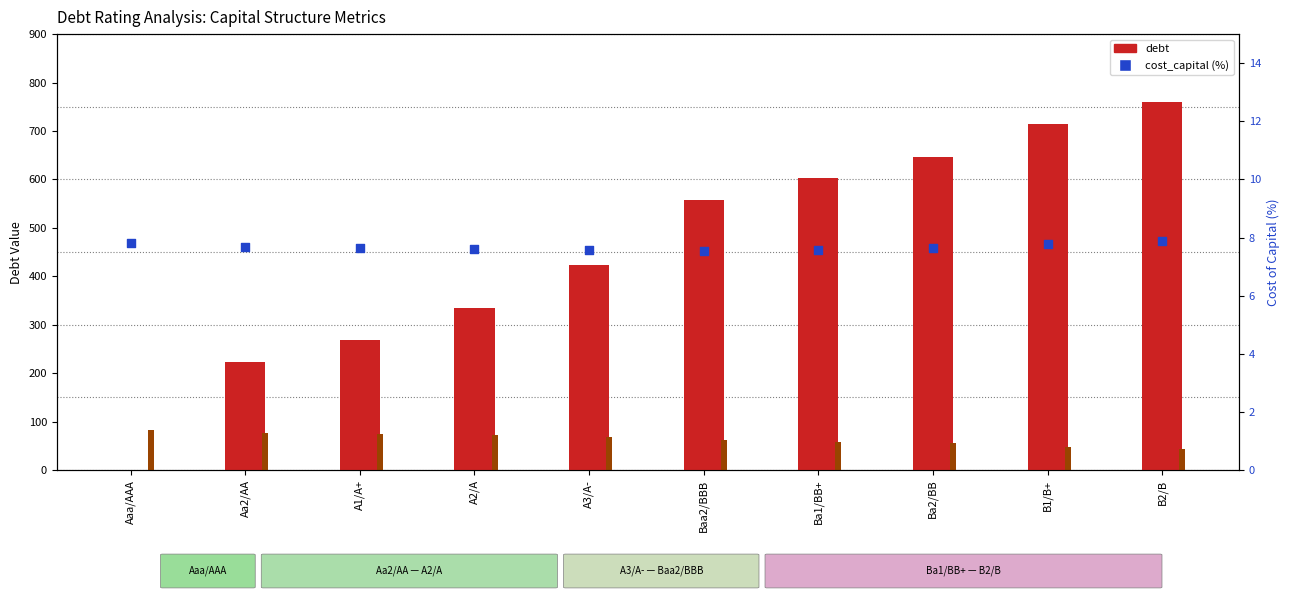

What is the total value across all series at B2/B?

810.5